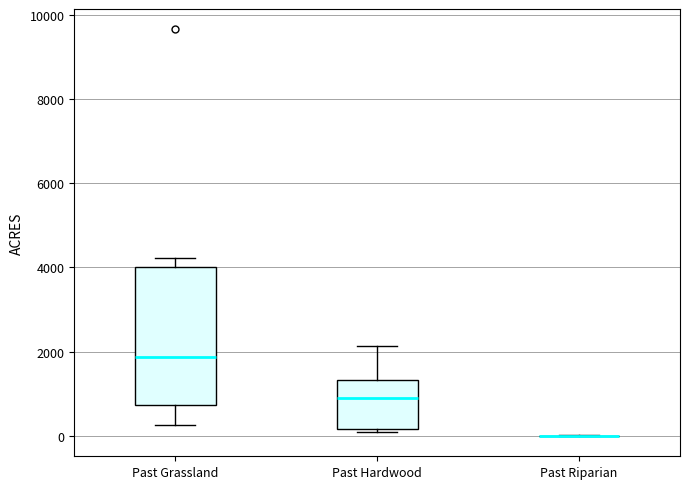

Reading left to right, read every box against the y-axis: the position of its median line, the range the box covers, and the ends of its whiskers. The values are not printed on the chart, so give them approximately, as read against the axis.

Past Grassland: median 1800, box 800 to 4000, whiskers 200 to 4200
Past Hardwood: median 1000, box 200 to 1400, whiskers 0 to 2200
Past Riparian: box collapsed to a line at 0, whiskers 0 to 0